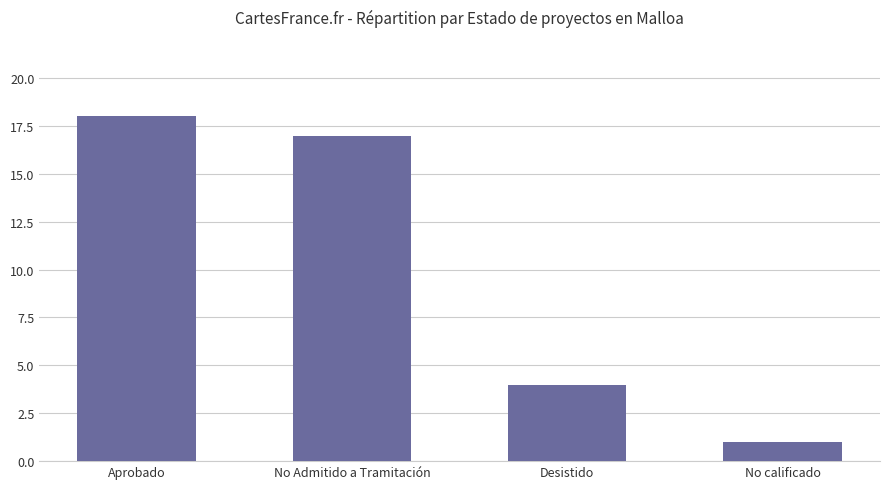

What is the greatest value displayed?

18